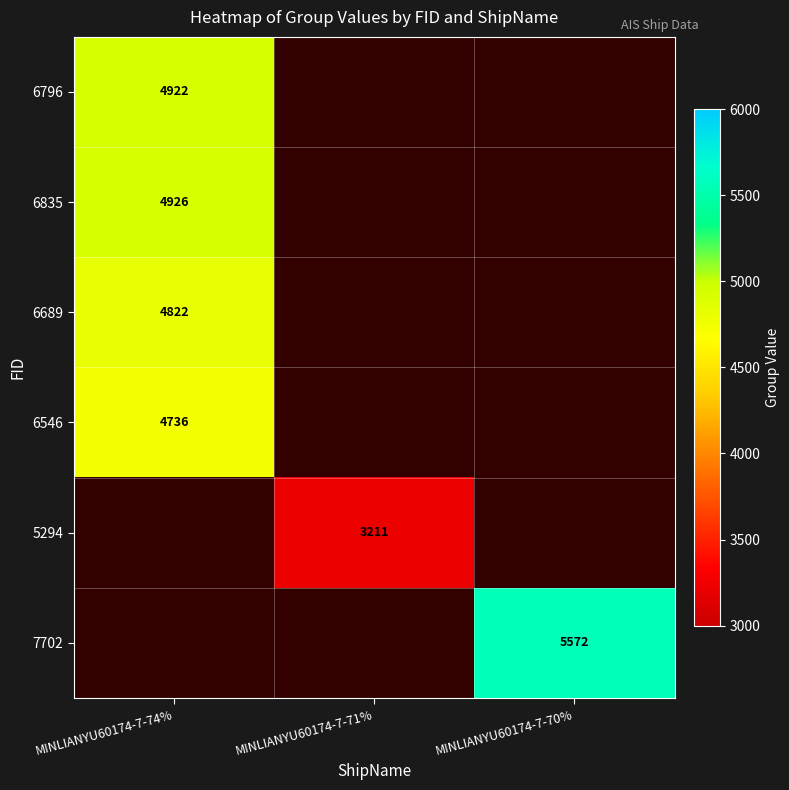

Which category has the highest value across all series?

MINLIANYU60174-7-70%